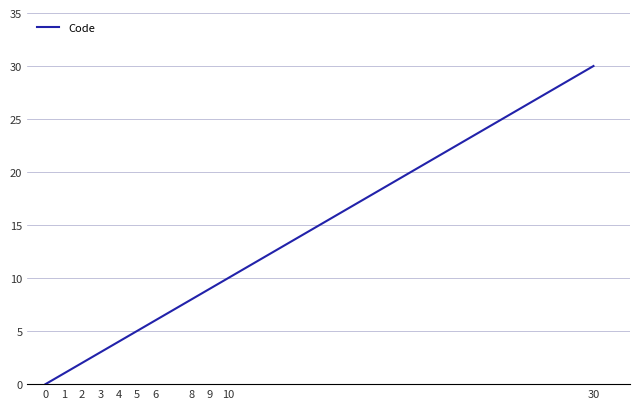

Reading left to right, extract all data points from this chart.

0	1	2	3	4	5	6	8	9	10	30